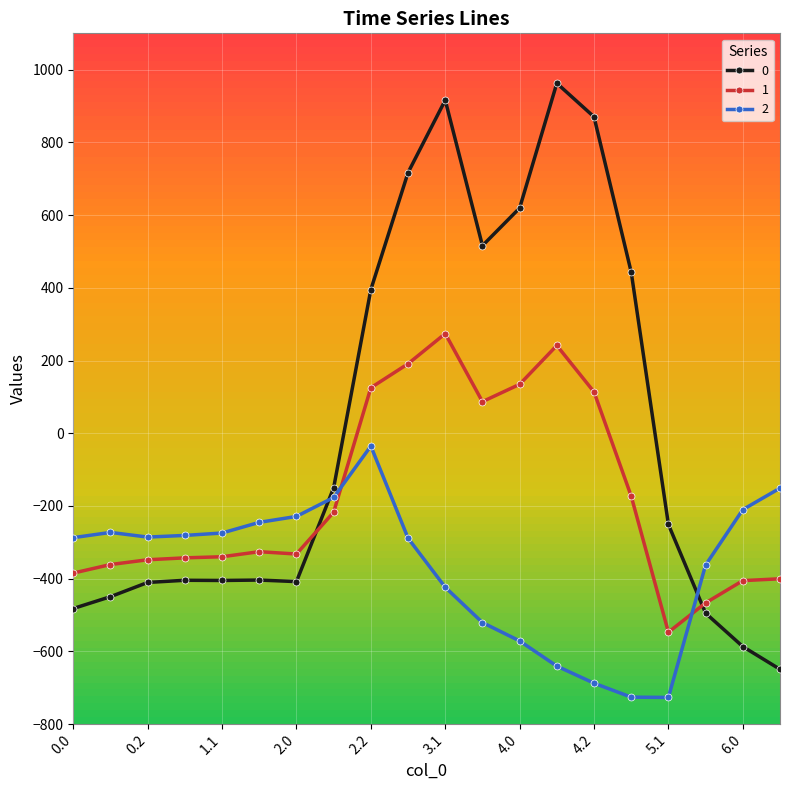

List the series in order of their peak value, lowest first.

2, 1, 0